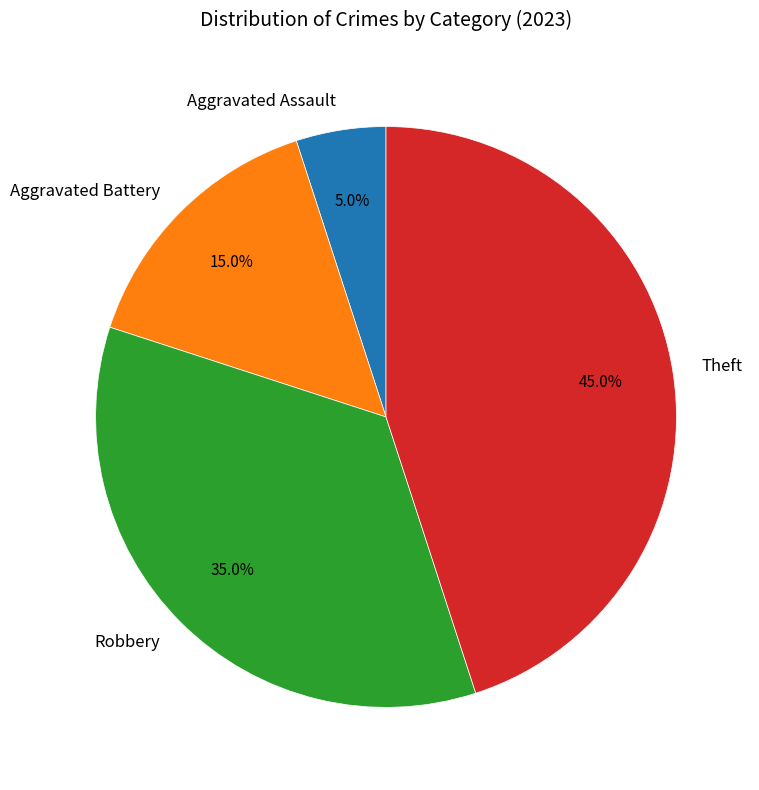

What is the ratio of the value at Robbery to the value at Theft?

0.8